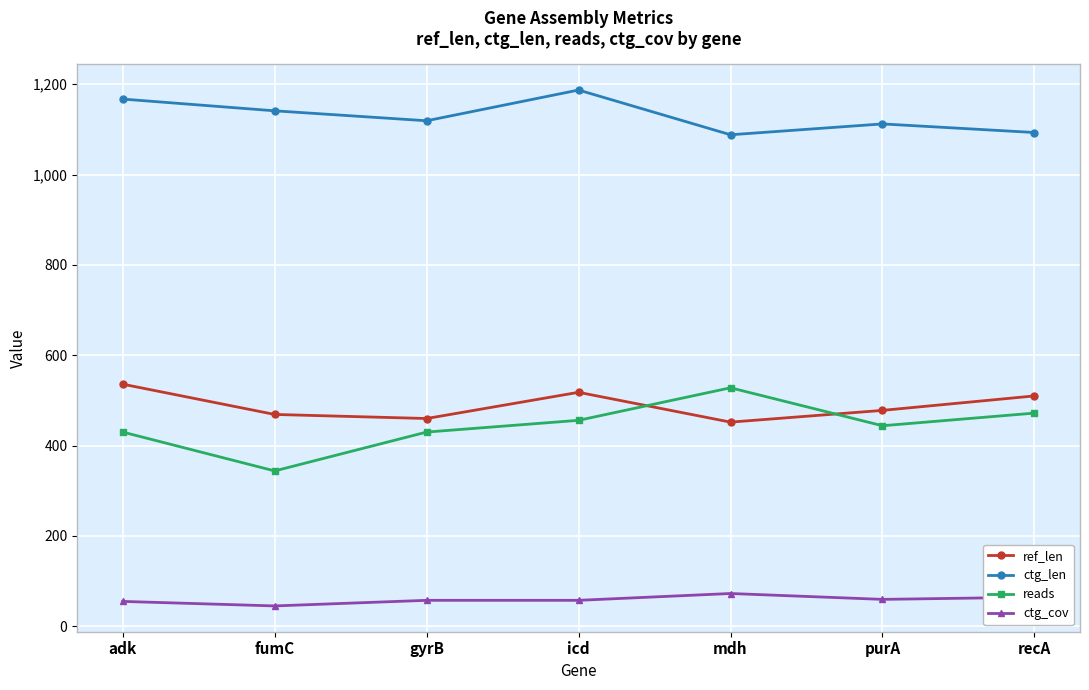

At which label does ctg_len first exceed 1119?

adk